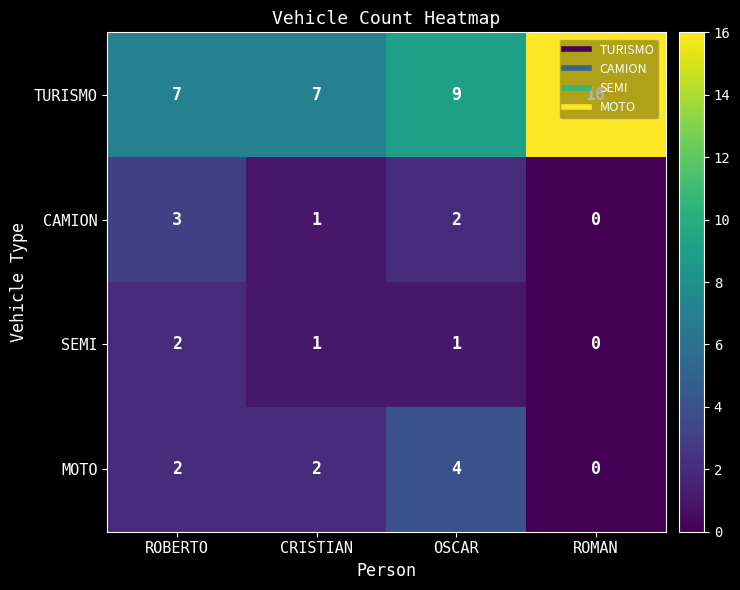

Count the number of data series in this chart.

4